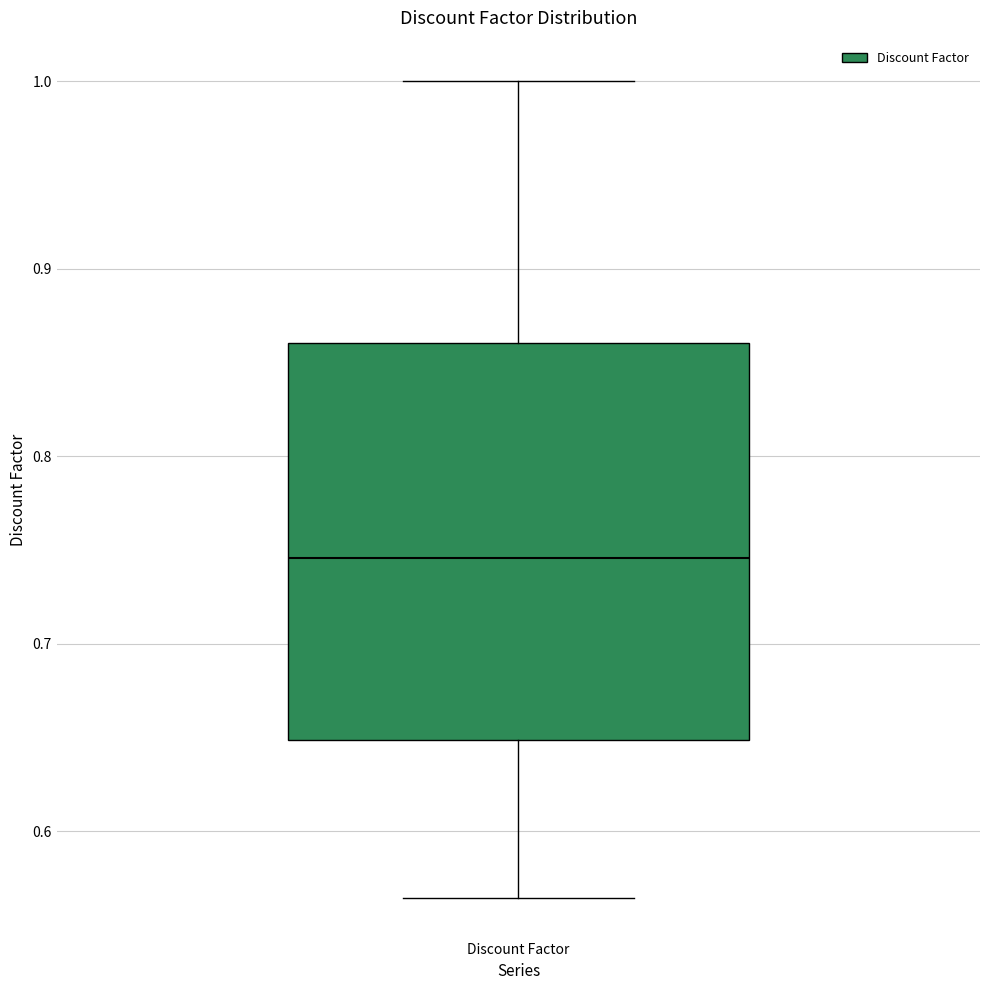

Transcribe this box plot: give where the median line is, the range the box spans, and where the two whiskers end, as read against the y-axis. The values are not printed on the chart, so give them approximately, as read against the axis.

median 0.75, box 0.65 to 0.86, whiskers 0.56 to 1.00